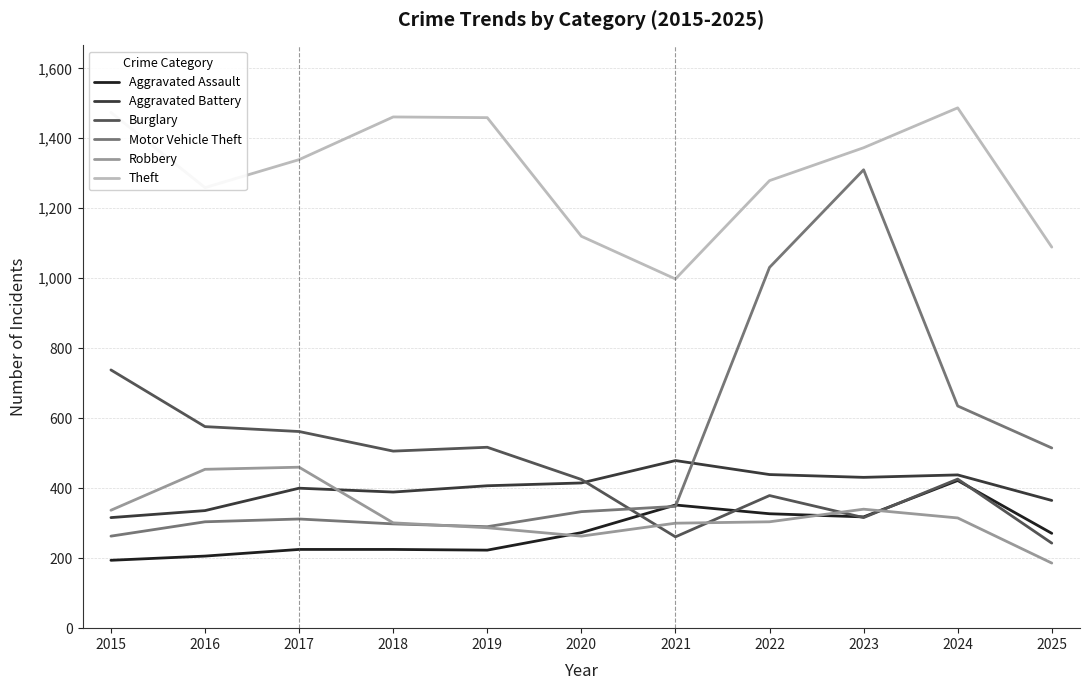

What is the difference between the second highest and minimum values in the Motor Vehicle Theft series?

768